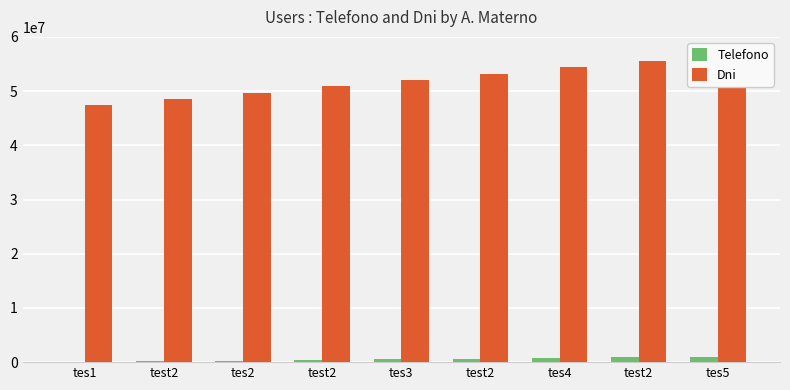

Reading right to left, list all the values displayed in this chart.

Telefono: tes5=979730	test2=857418	tes4=735106	test2=612794	tes3=490482	test2=368170	tes2=245858	test2=123546	tes1=1234
Dni: tes5=56765561	test2=55588432	tes4=54411303	test2=53234174	tes3=52057045	test2=50879916	tes2=49702787	test2=48525658	tes1=47348529